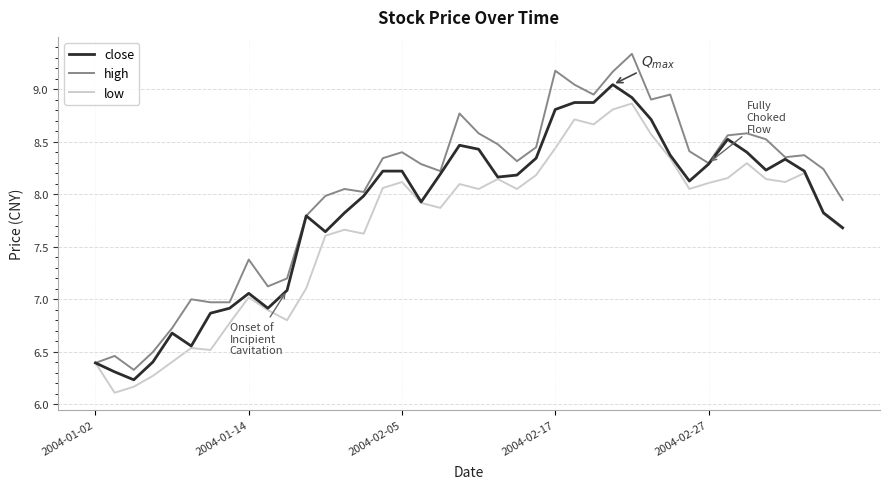

True or false: high has more than 1 interior local peaks.

True